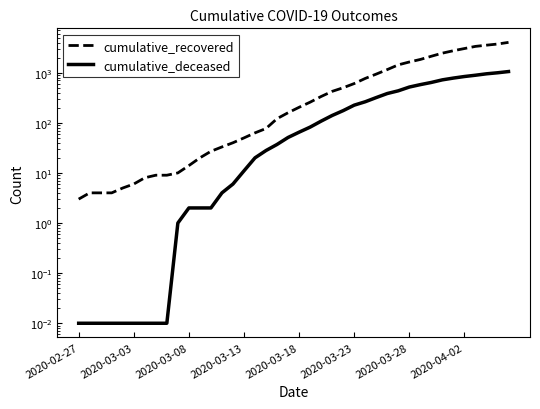

What position from the left is 2020-04-02?

8